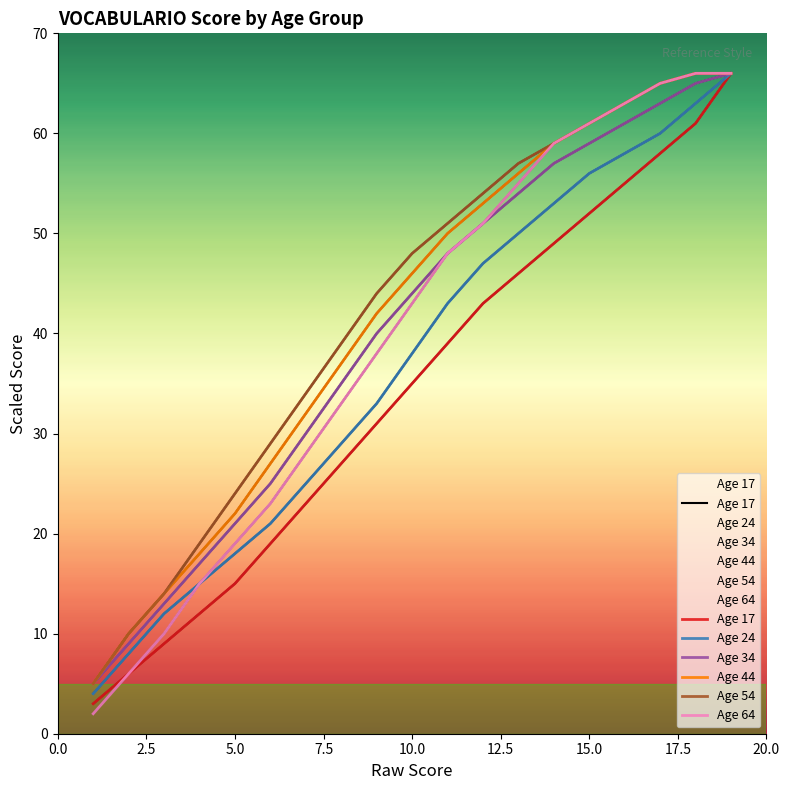

How many data points in Age 24 are less than 38?

9